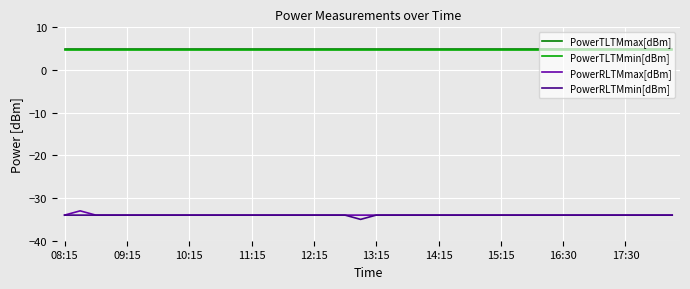

What is the maximum value shown in the chart?

5.0